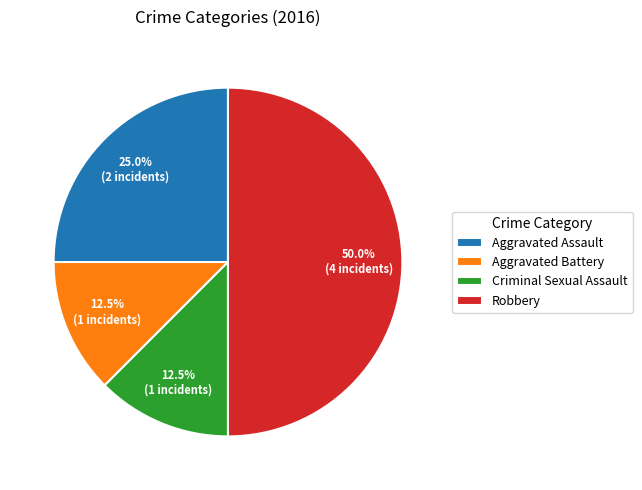

What is the ratio of the value at Aggravated Assault to the value at Aggravated Battery?

2.0